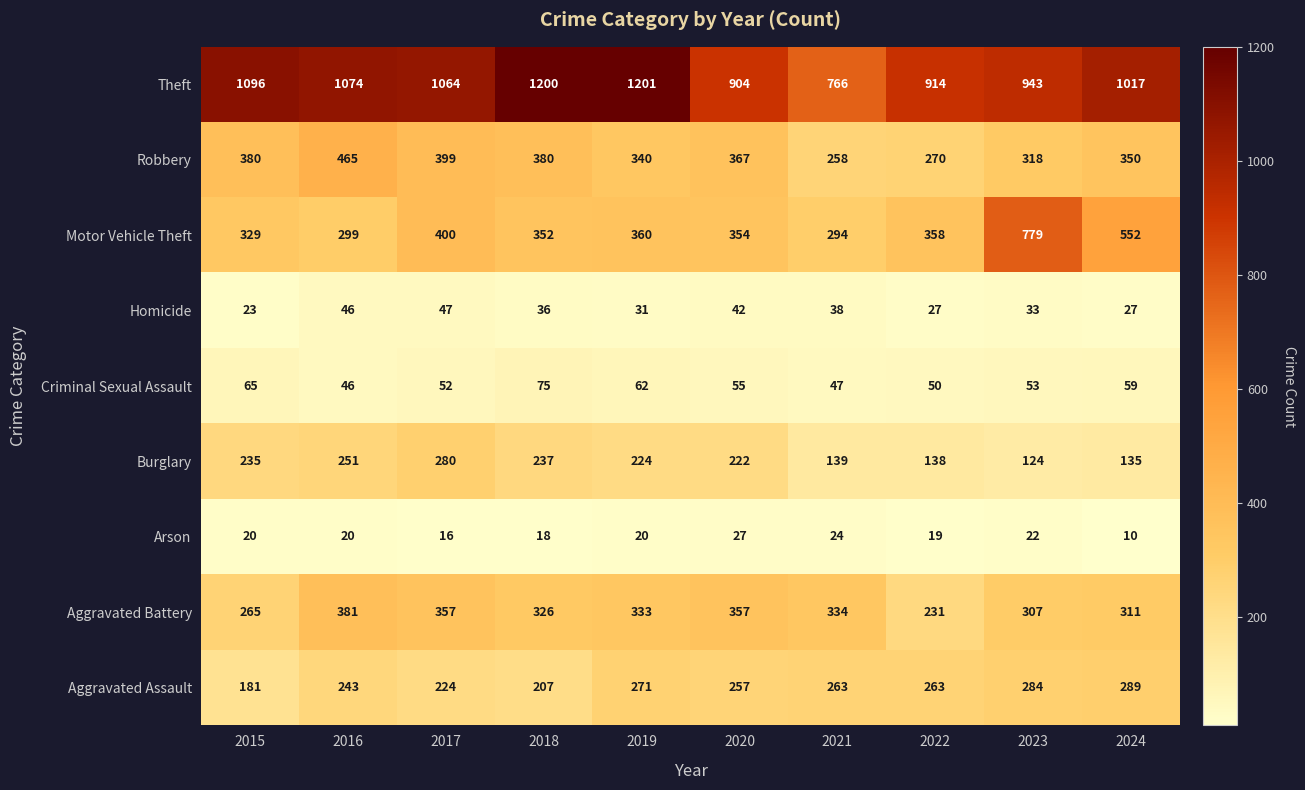

What is the smallest value displayed?

10